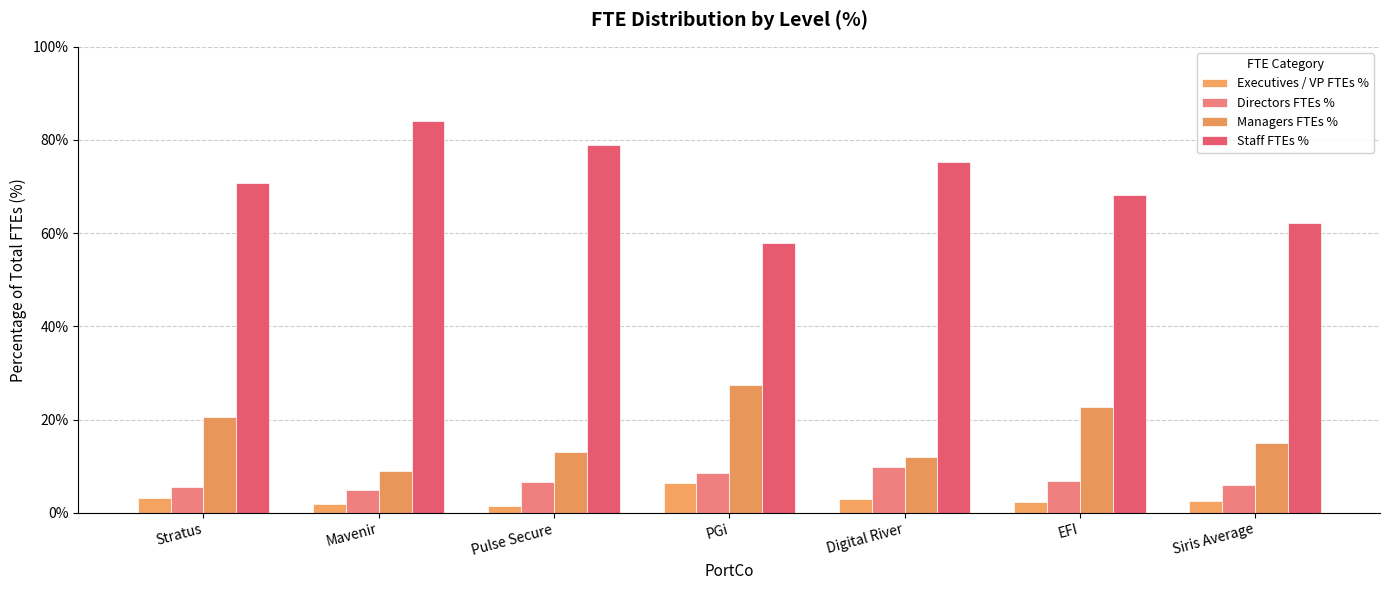

Count the number of categories in the chart.

7